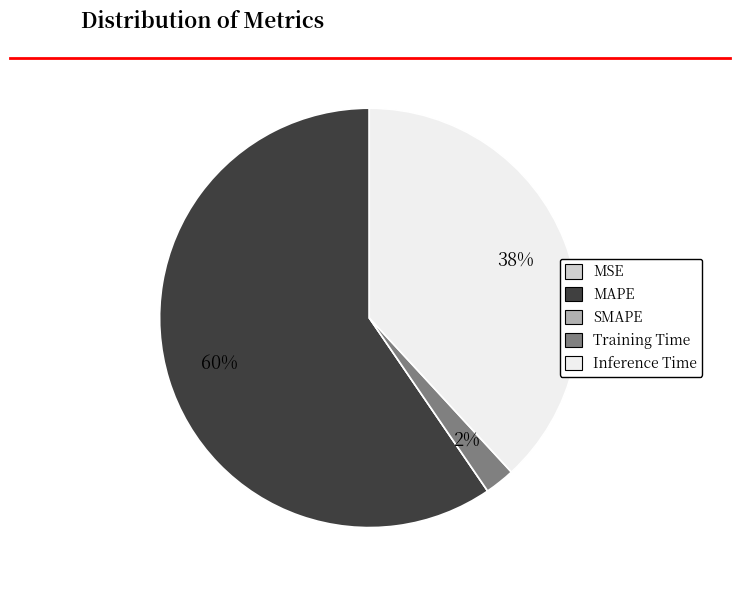

True or false: MAPE accounts for 69% of the total.

False